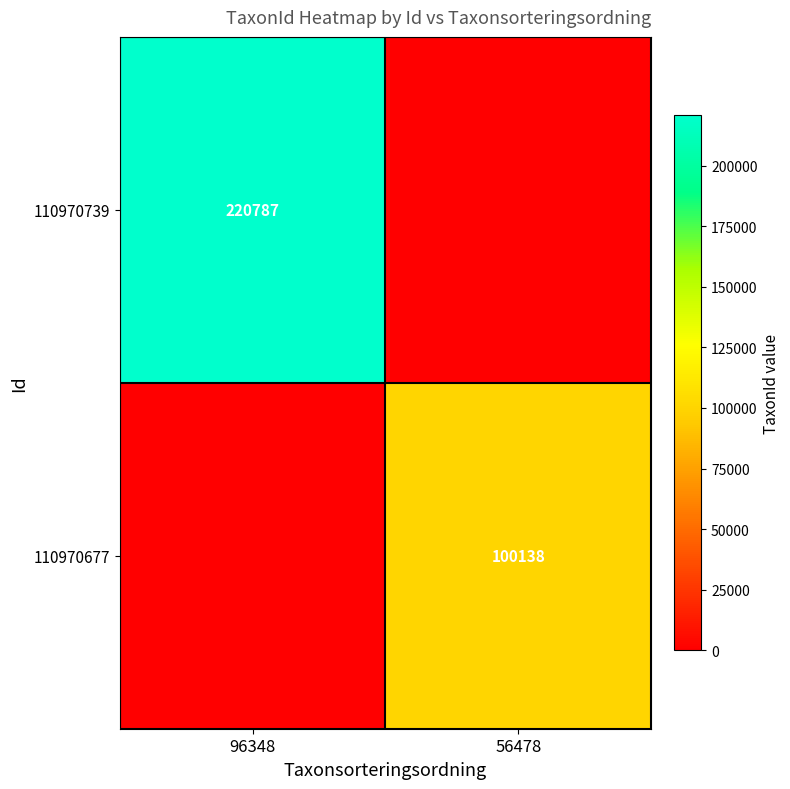

True or false: 110970677 has a value of 171393 at 56478.

False